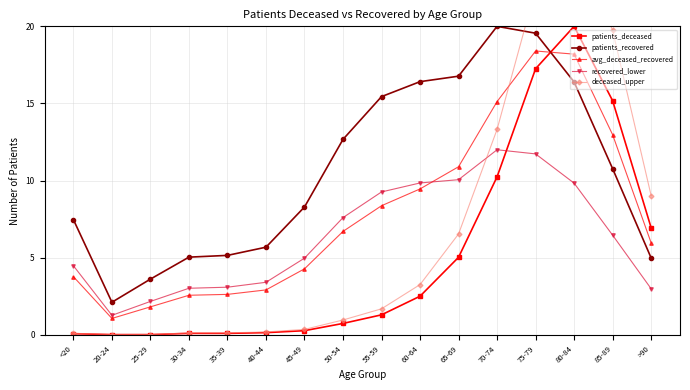

The value of avg_deceased_recovered at 80-84 is 5.0. True or false?

False